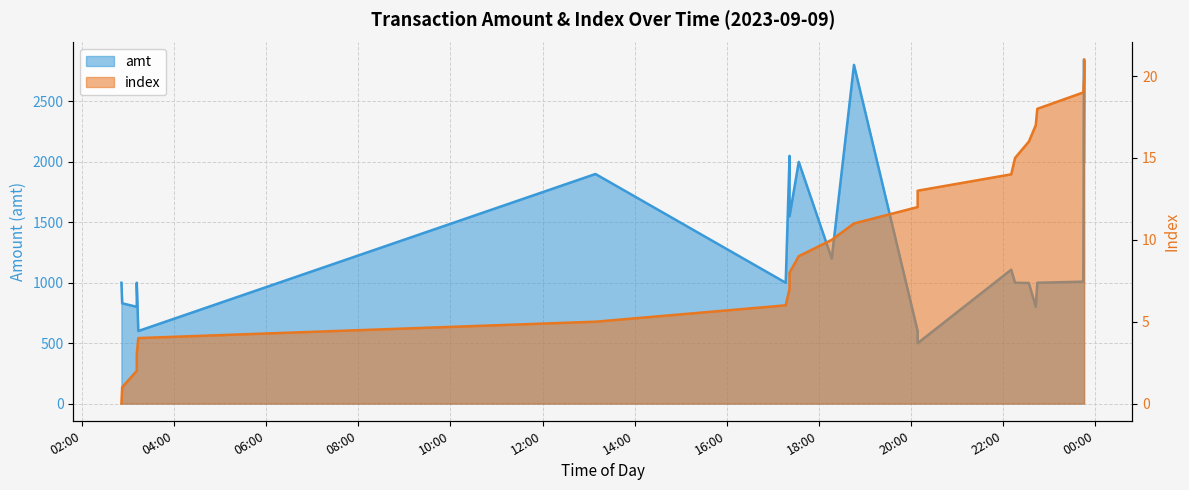

Rank the series by their maximum value, from highest to lowest.

amt, index